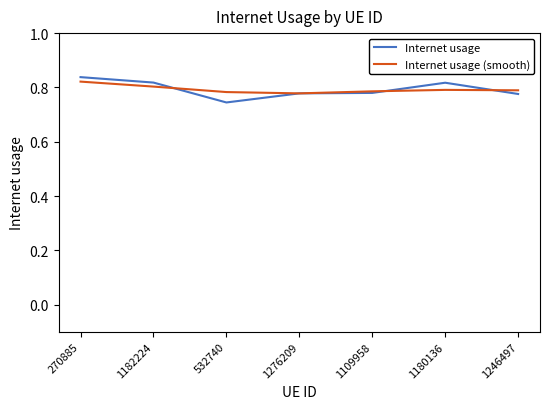

What is the total value across all series at 1246497?

1.6